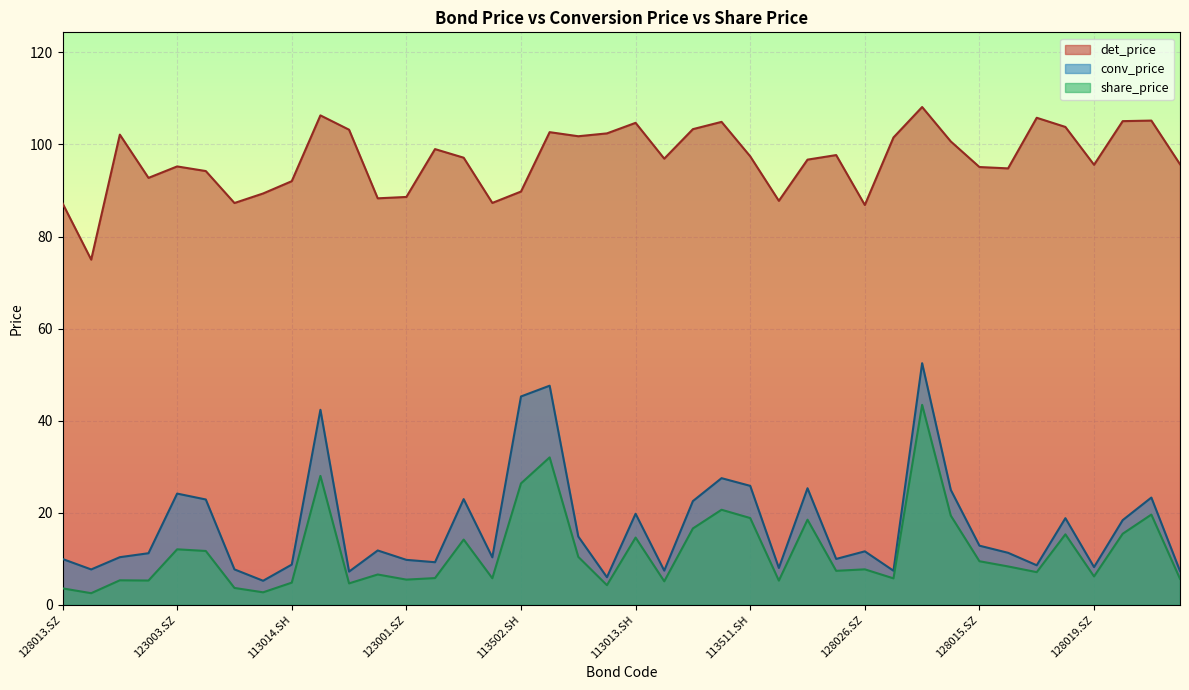

What is the value of the det_price point at the 22nd from the left?

96.9